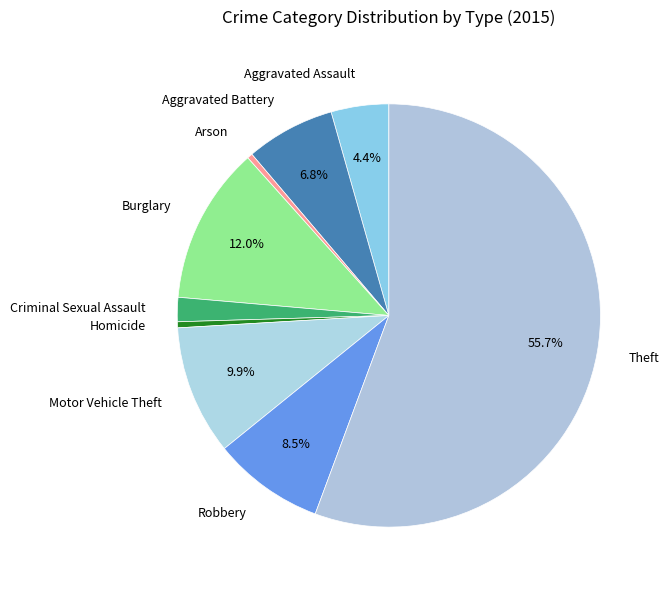

What percentage is NOT represented by Burglary?

88.0%